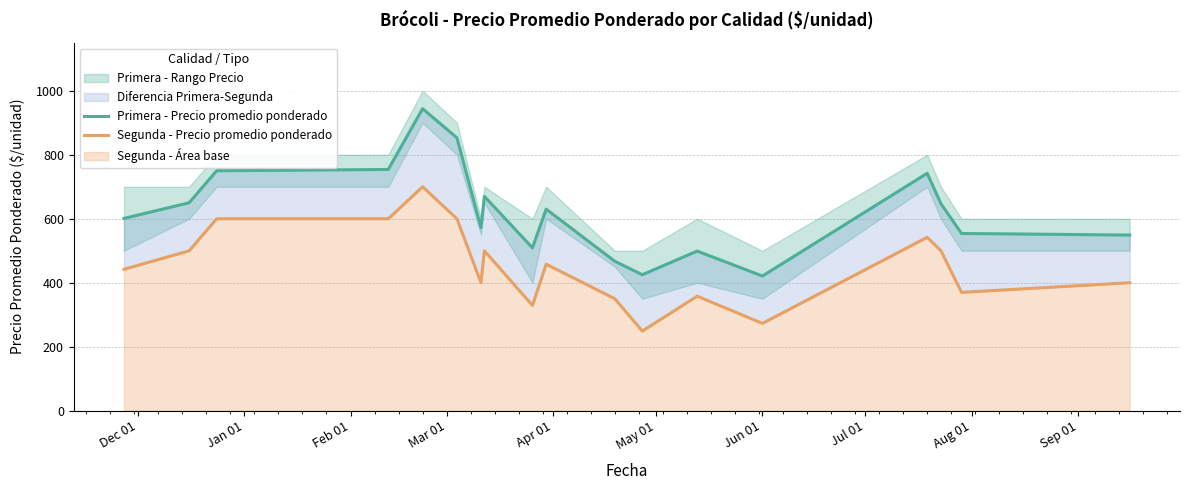

List the series in order of their overall mean, highest first.

Primera - Precio promedio ponderado, Segunda - Precio promedio ponderado